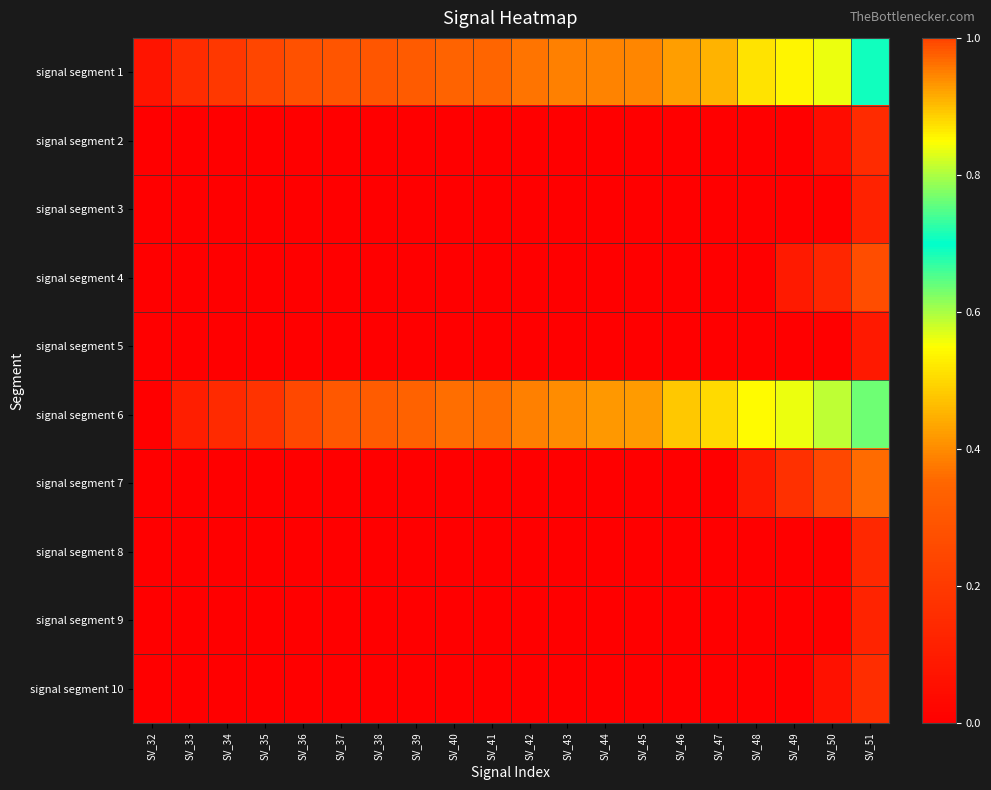

List the series in order of their peak value, lowest first.

signal segment 5, signal segment 3, signal segment 9, signal segment 8, signal segment 2, signal segment 10, signal segment 4, signal segment 7, signal segment 1, signal segment 6